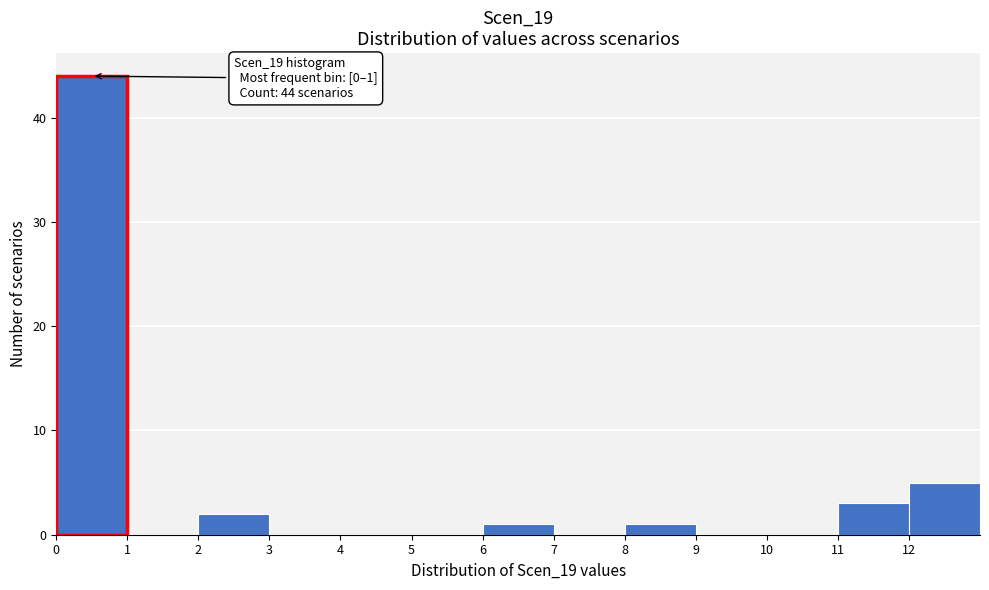

Which range on the x-axis has the tallest bar?

0 to 1